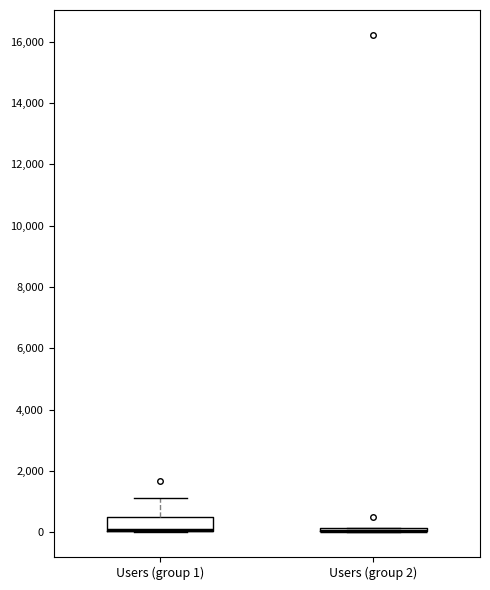

Reading left to right, transcribe this box plot: for each box, give where its median line is, the range the box spans, and where its two whiskers end, as read against the y-axis. The values are not printed on the chart, so give them approximately, as read against the axis.

Users (group 1): median 0 (drawn on the box's lower edge), box 0 to 600, whiskers 0 to 1200
Users (group 2): box collapsed to a line at 0, whiskers 0 to 200